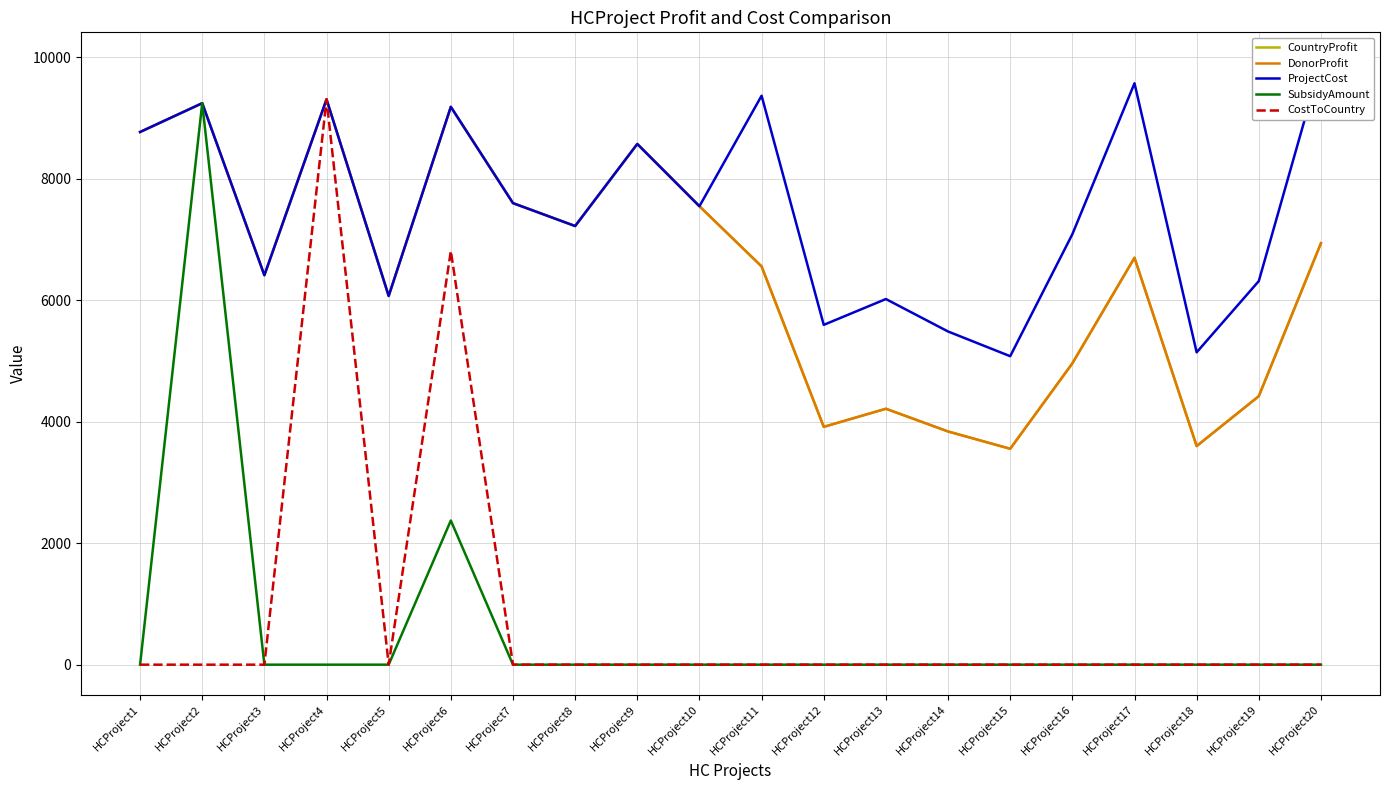

Where is DonorProfit nearest to the value 6430?

HCProject3